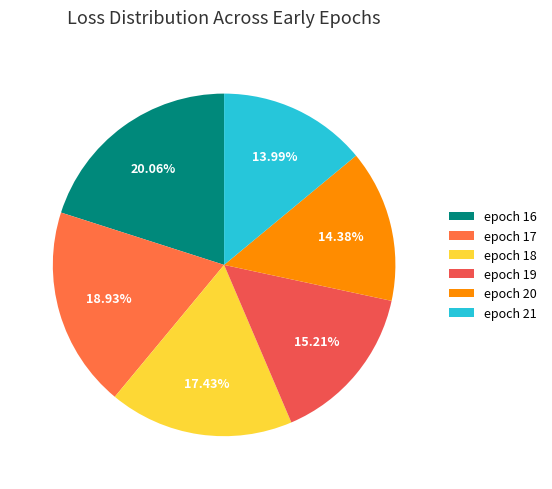

Which category has the biggest portion of the pie?

epoch 16